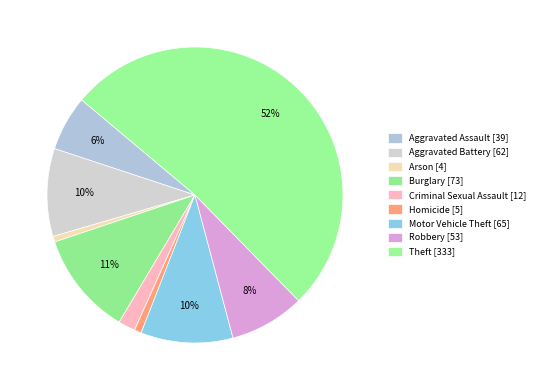

How many segments does this pie chart have?

9